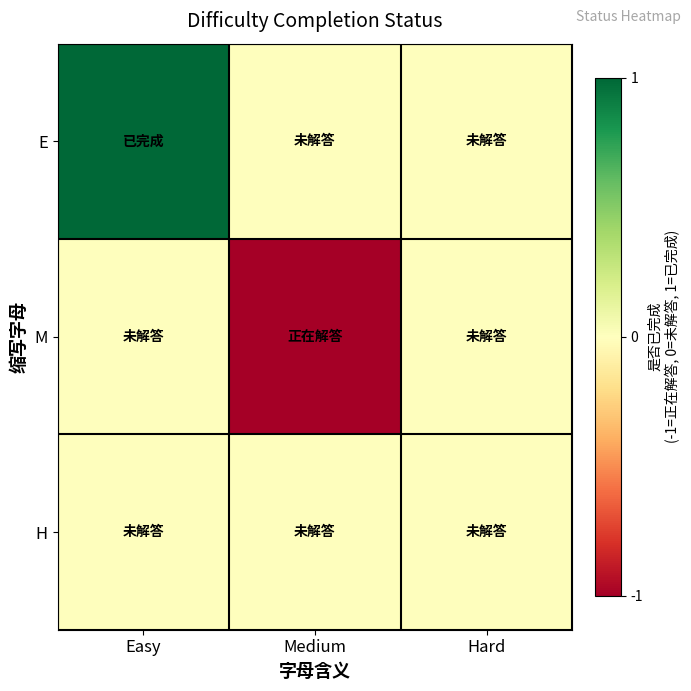

Which label corresponds to the smallest value in the chart?

Medium